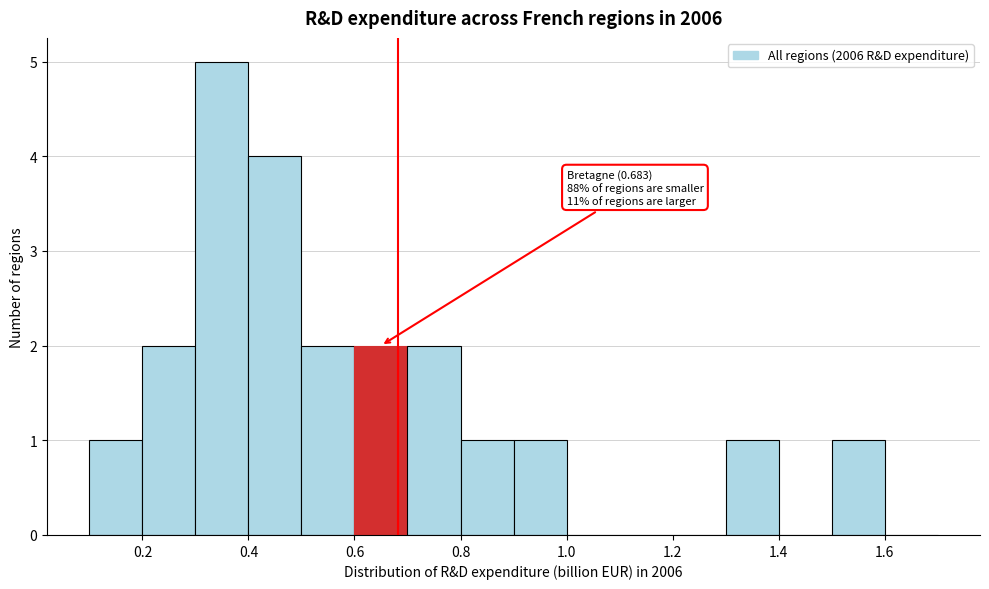

Over which range of the x-axis is the bar tallest?

0.3 to 0.4